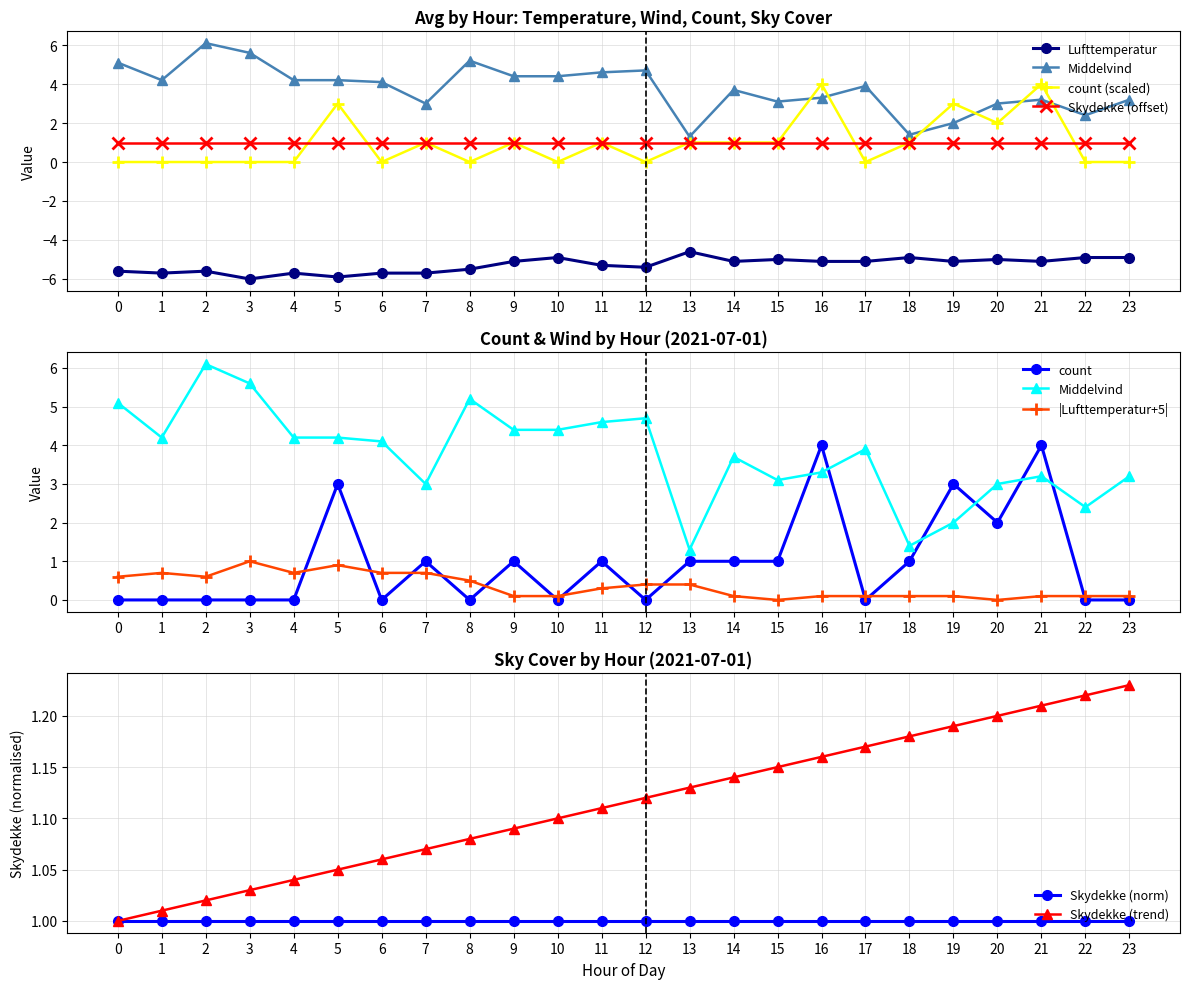

Where is Lufttemperatur nearest to the value -5?

15